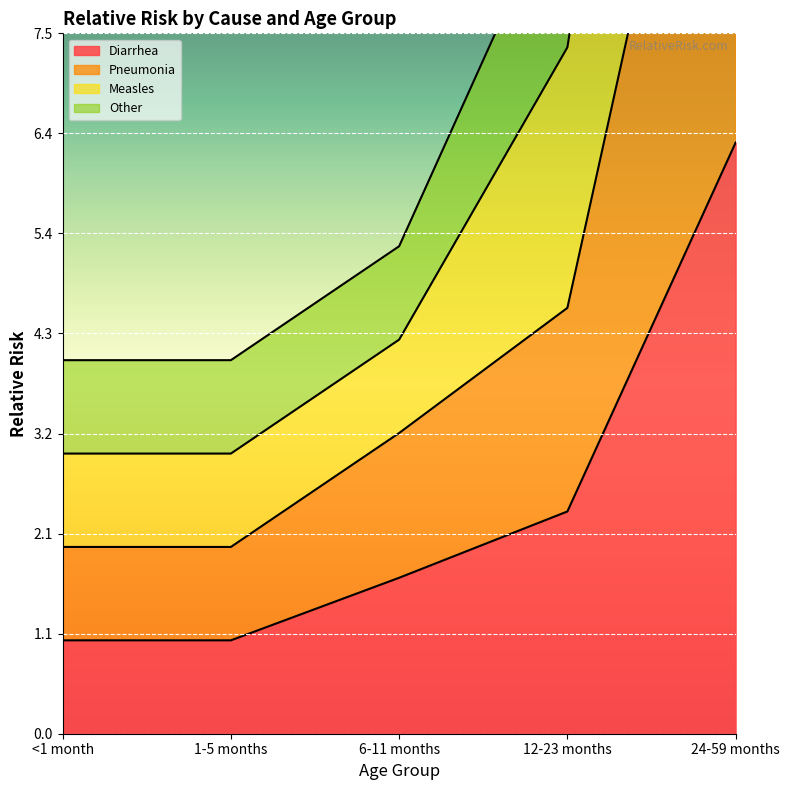

How many data points in Pneumonia are less than 3?

2